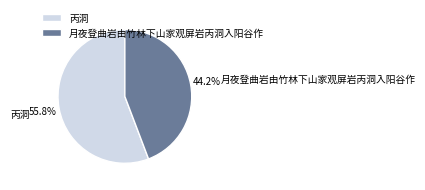

What is the ratio of the value at 月夜登曲岩由竹林下山家观屏岩丙洞入阳谷作 to the value at 丙洞?

0.8